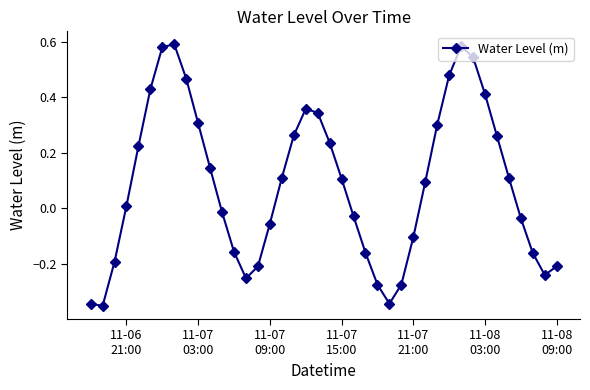

How many points are higher than both their immediate neighbors (excluding endpoints)?

3